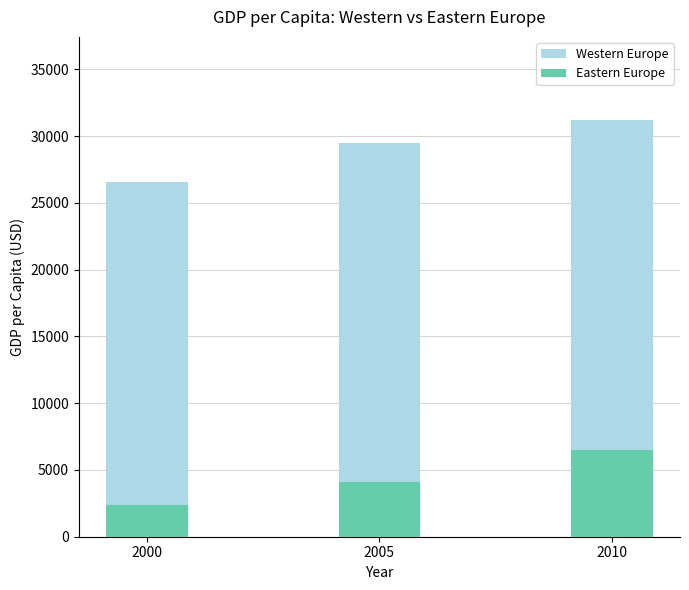

What is the total value across all series at 2010?

37701.2